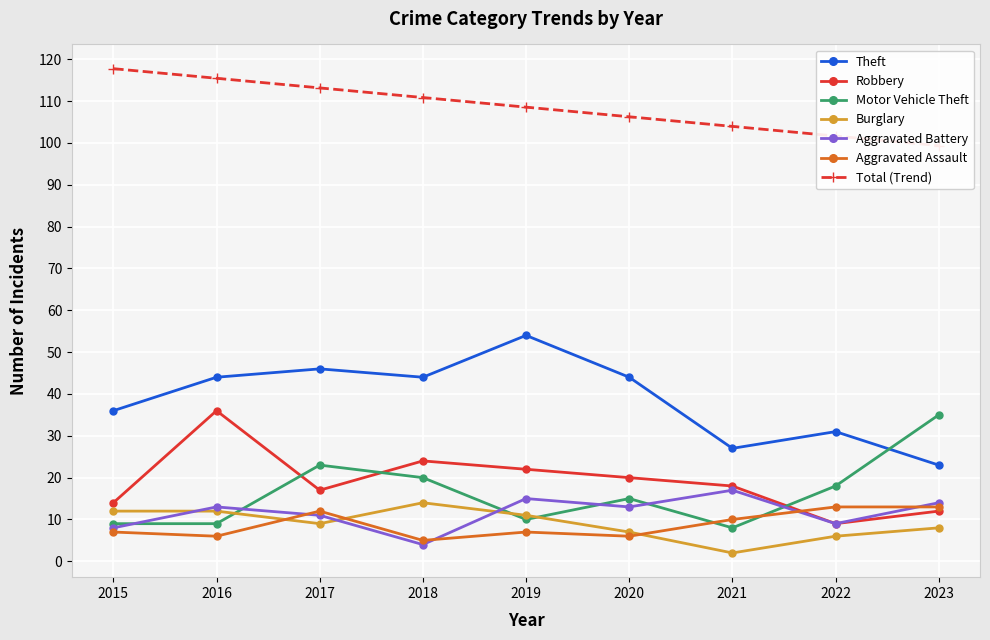

Which series changed the most between 2015 and 2023?

Motor Vehicle Theft